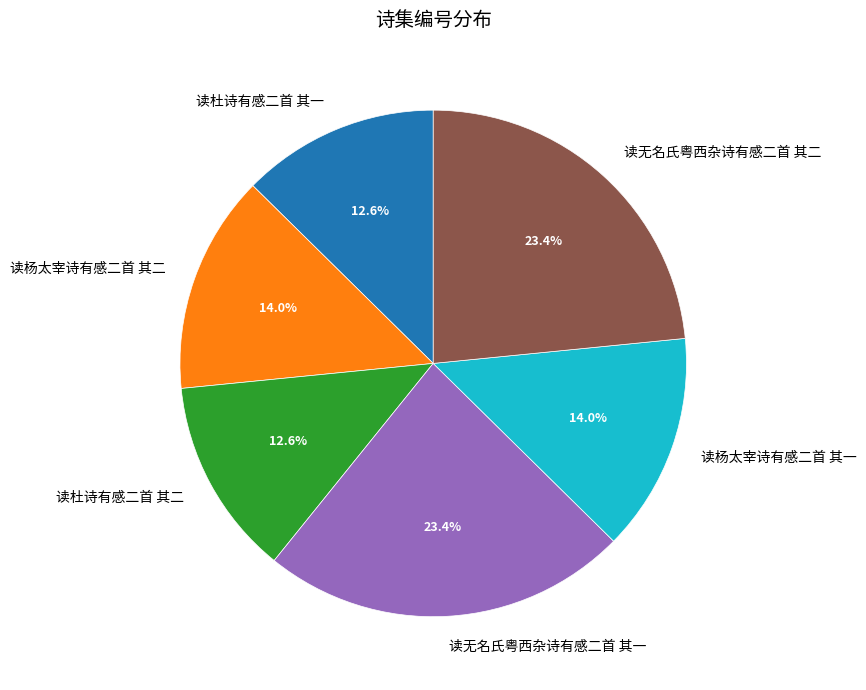

The 读无名氏粤西杂诗有感二首 其一 slice represents 14% of the pie. True or false?

False